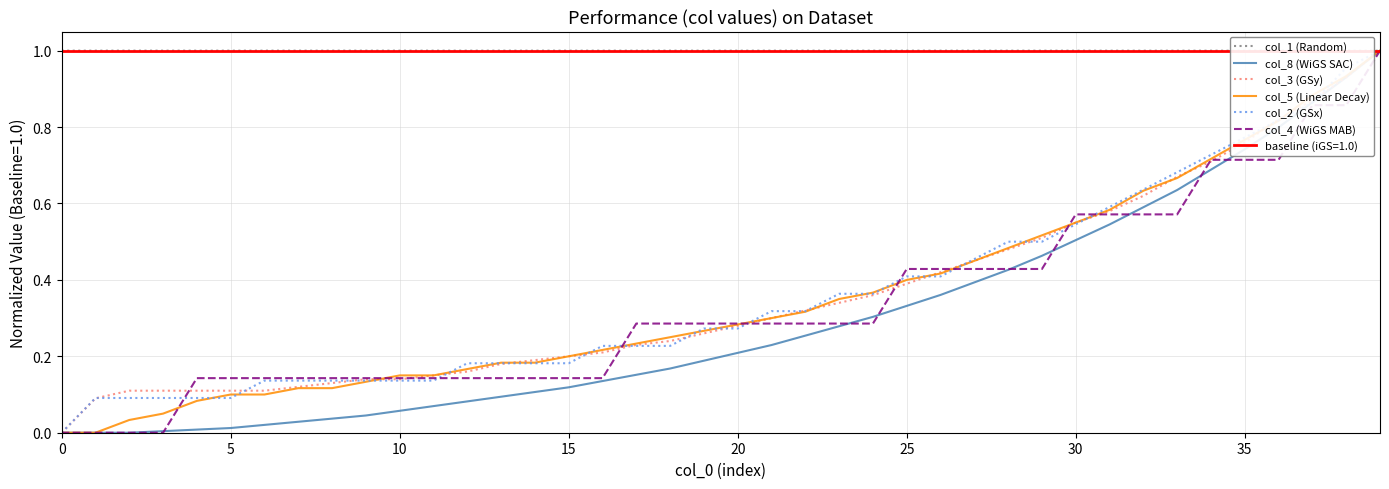

True or false: col_8 (WiGS SAC) and col_1 (Random) intersect in this chart.

True